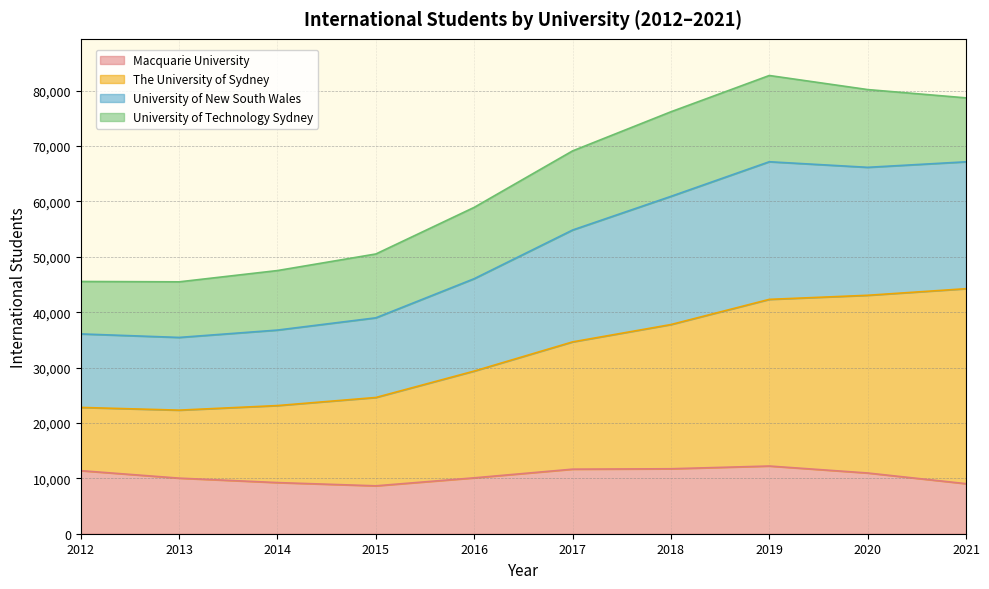

Between 2020 and 2021, which is larger?

2020